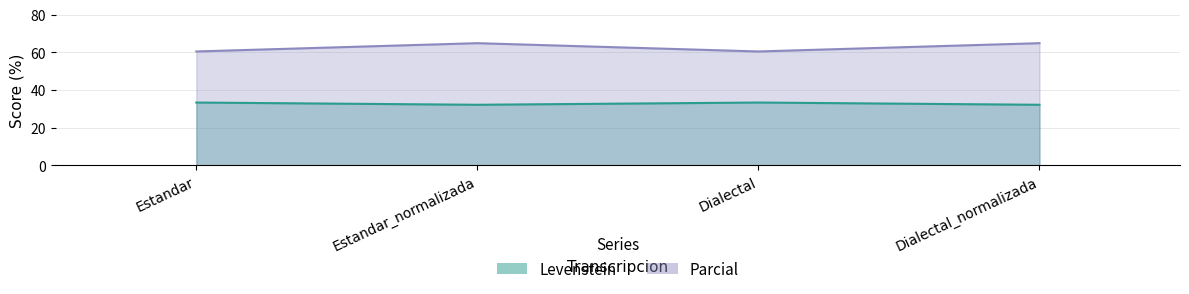

Which series has the largest total across all categories?

Parcial